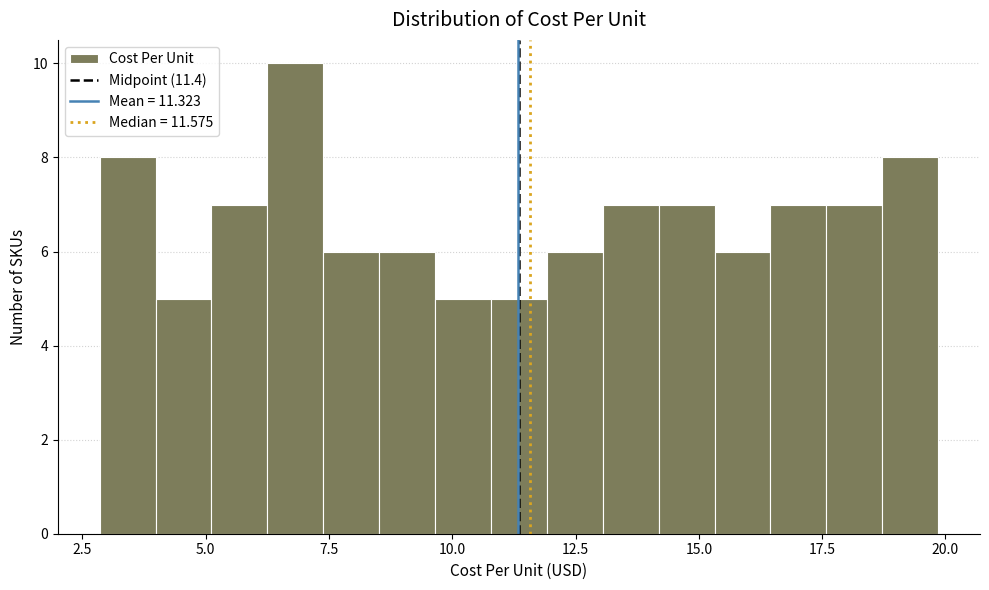

Around what value on the x-axis is the tallest bar? Give the approximate position of its centre, as read against the axis.

7.0